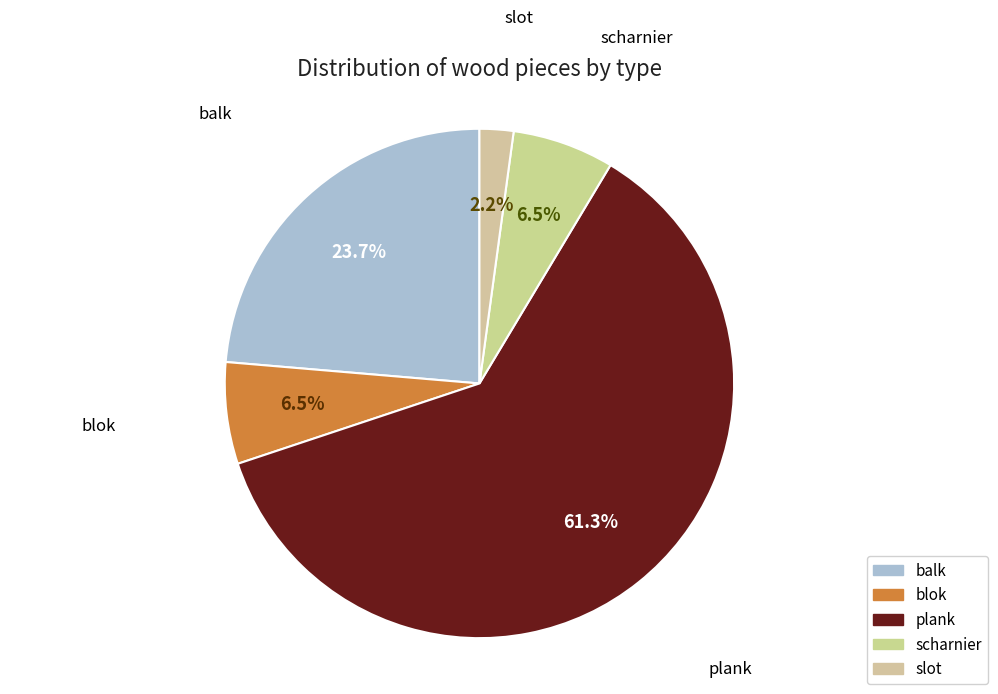

How many segments does this pie chart have?

5